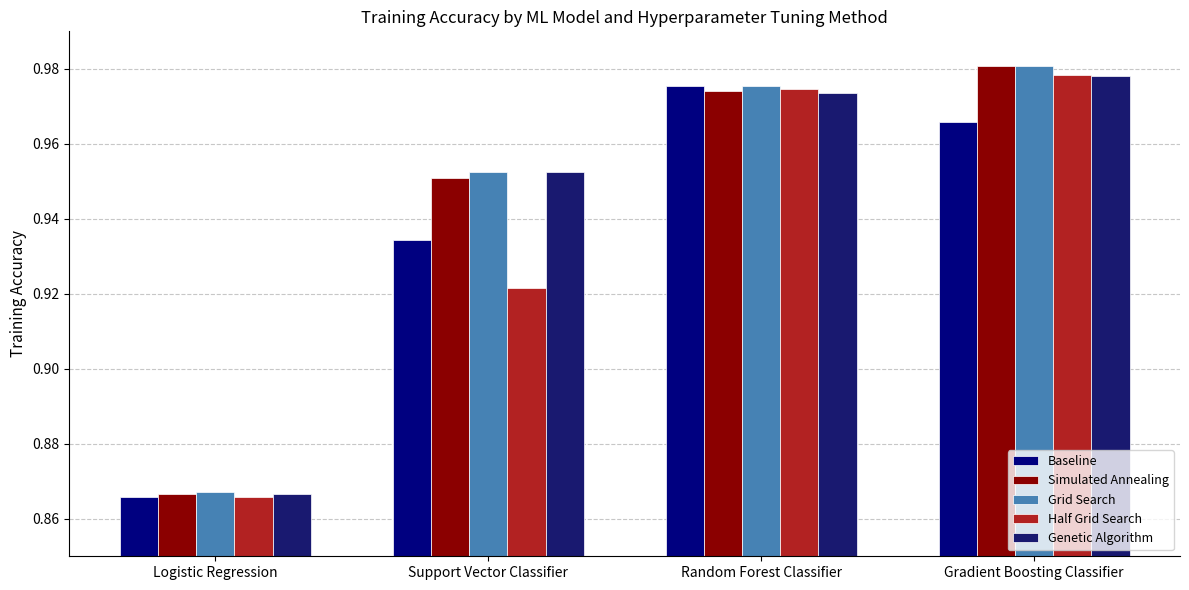

What is the sum of the Grid Search values at Gradient Boosting Classifier and Support Vector Classifier?

1.9